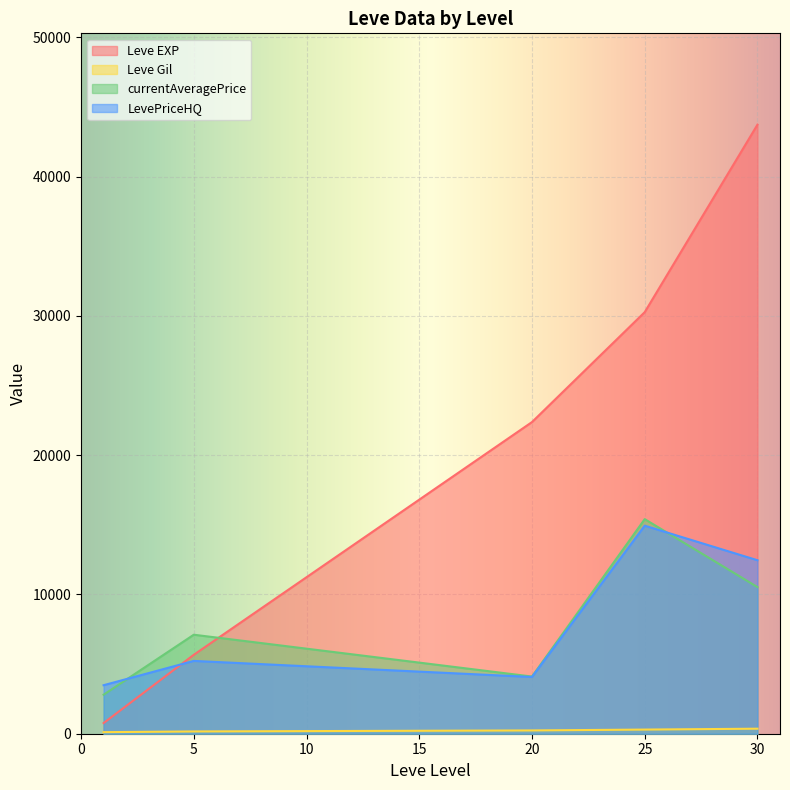

Is the value of Leve EXP at 30 greater than the value of LevePriceHQ at 5?

Yes